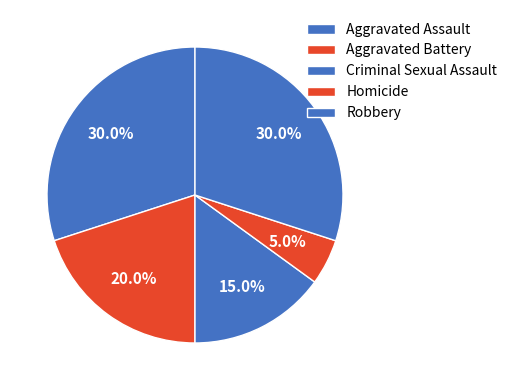

Count the number of slices in the pie.

5